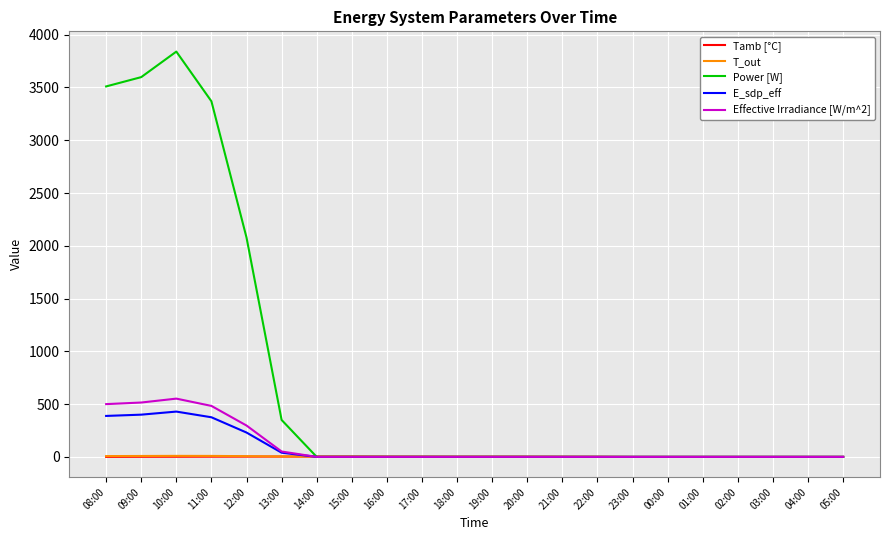

What position from the right is 05:00?

1